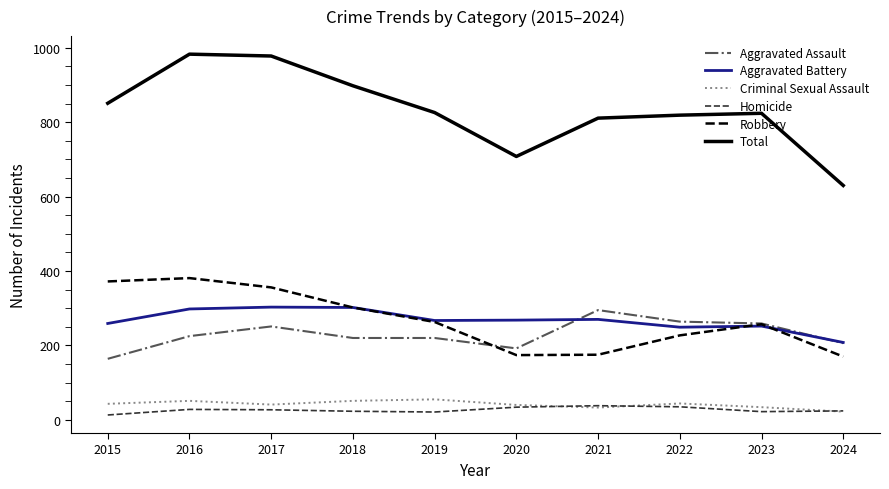

Which series has the largest total across all categories?

Total